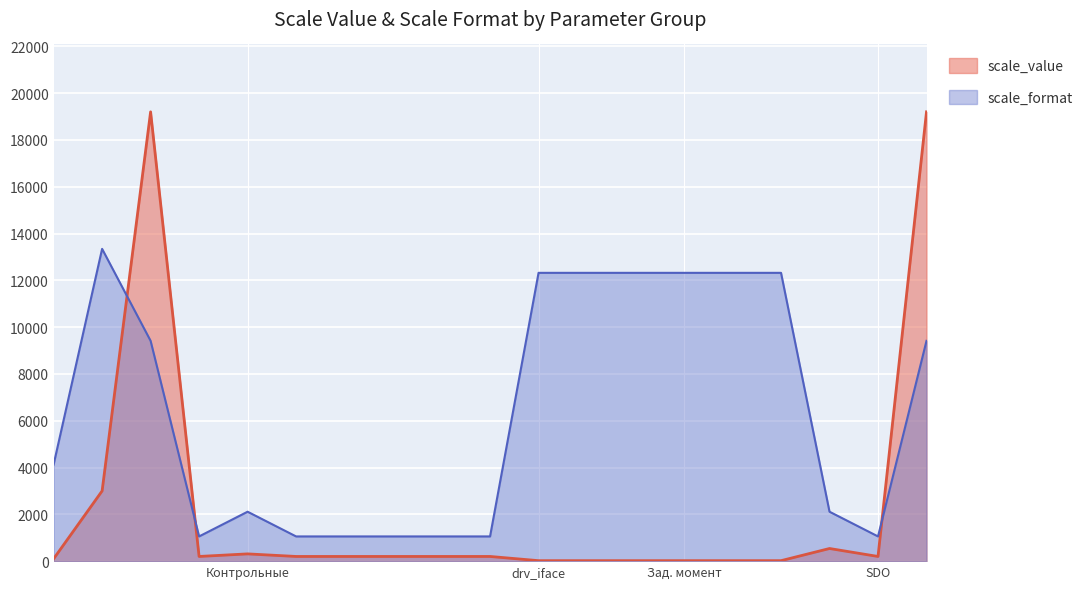

What is the total value across all series at group 1?

28614